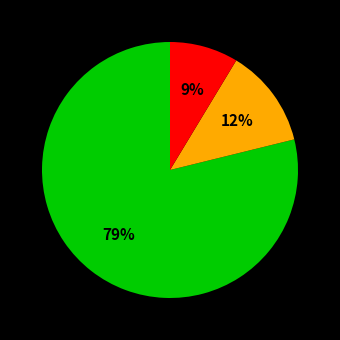

To the nearest percent, what is the average slice percentage?

33%